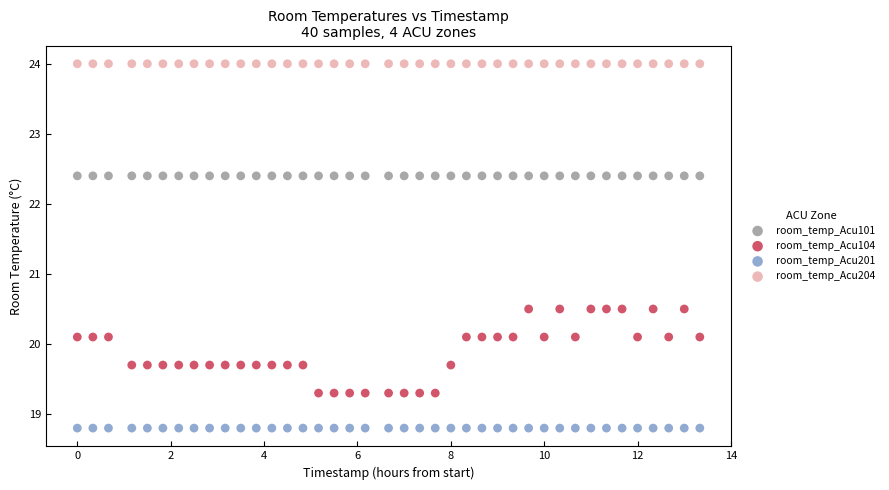

Which series reaches the maximum Y coordinate?

room_temp_Acu204